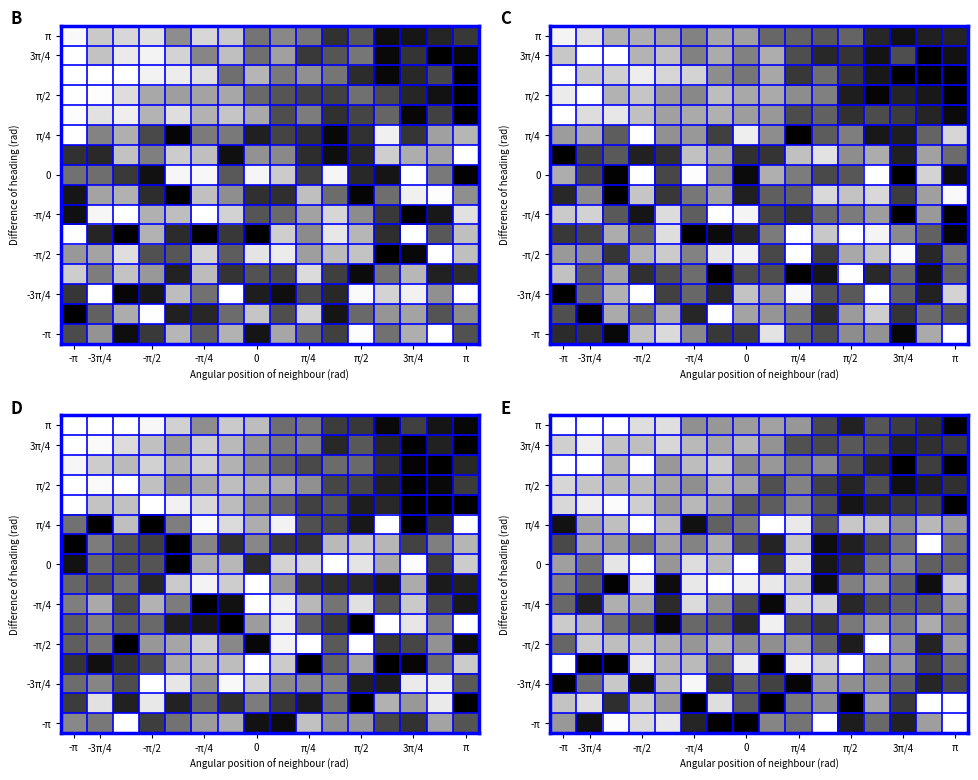

What is the total value across all series at -3π/4?

939.2